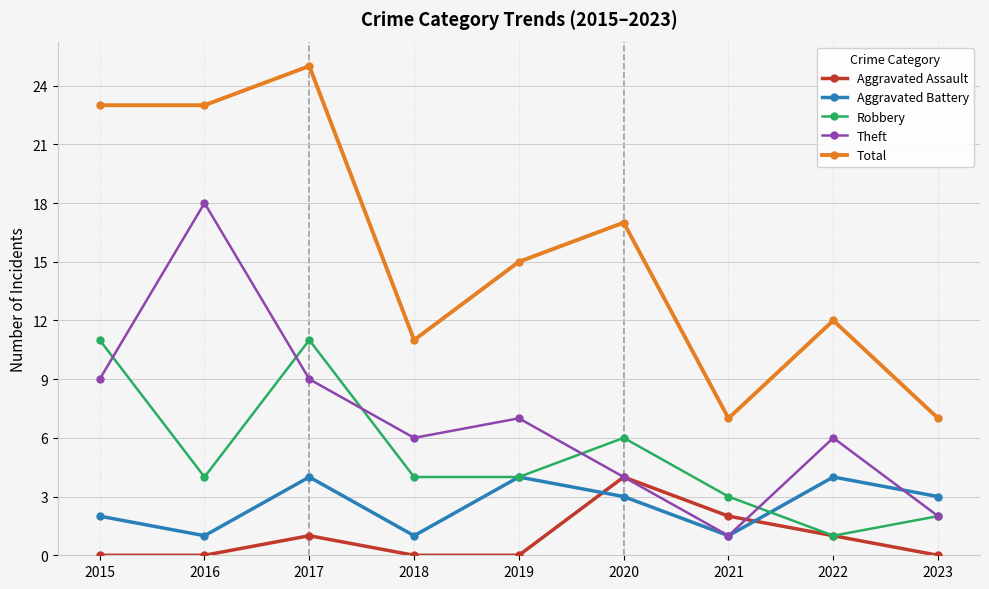

What are all the series names shown in the legend?

Aggravated Assault, Aggravated Battery, Robbery, Theft, Total